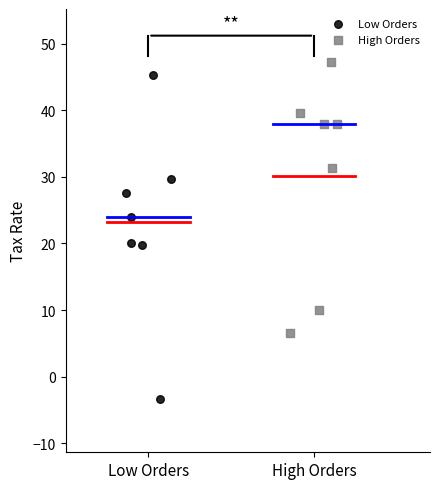

Which series reaches the minimum Y coordinate?

Low Orders